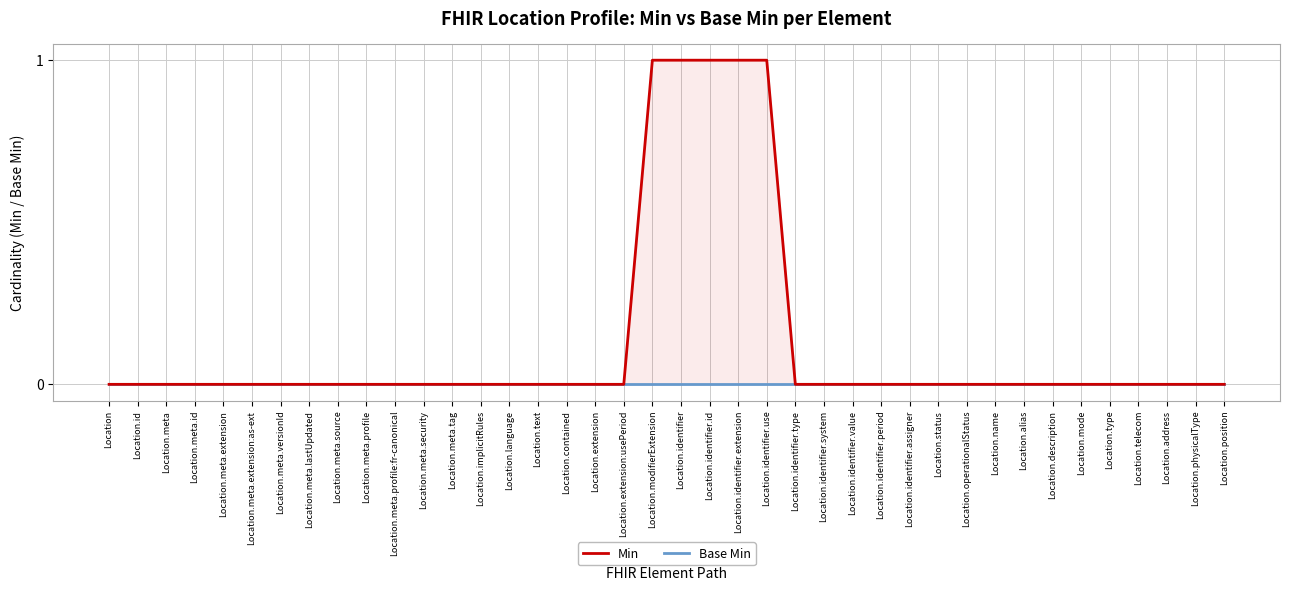

Which series has the largest total across all categories?

Min